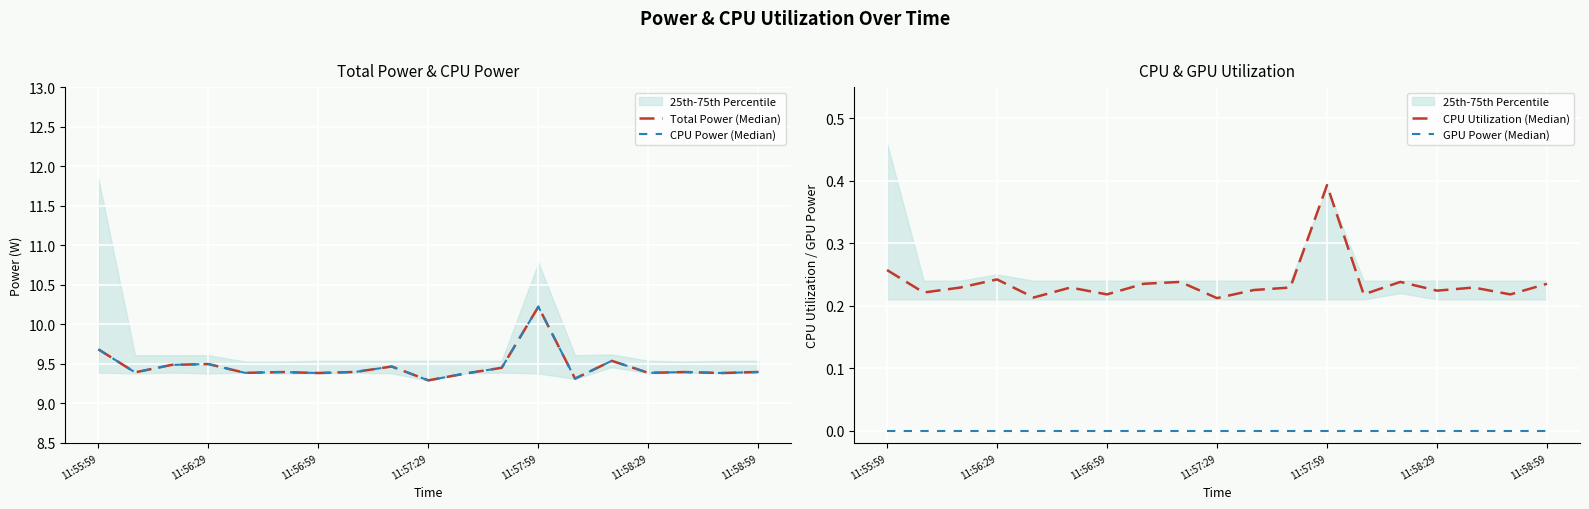

Reading left to right, extract all data points from this chart.

Total Power (Median): 9.7	9.4	9.5	9.5	9.4	9.4	9.4	9.4	9.5	9.3	9.4	9.5	10.2	9.3	9.5	9.4	9.4	9.4	9.4
CPU Power (Median): 9.7	9.4	9.5	9.5	9.4	9.4	9.4	9.4	9.5	9.3	9.4	9.5	10.2	9.3	9.5	9.4	9.4	9.4	9.4
CPU Utilization (Median): 0.3	0.2	0.2	0.2	0.2	0.2	0.2	0.2	0.2	0.2	0.2	0.2	0.4	0.2	0.2	0.2	0.2	0.2	0.2
GPU Power (Median): 0.0	0.0	0.0	0.0	0.0	0.0	0.0	0.0	0.0	0.0	0.0	0.0	0.0	0.0	0.0	0.0	0.0	0.0	0.0